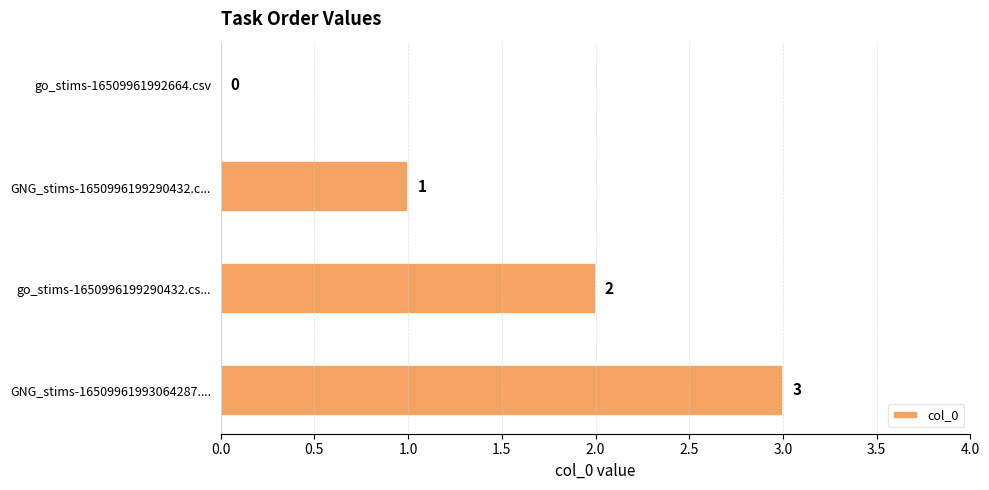

True or false: the data shows 3 at go_stims-1650996199290432.cs....

False